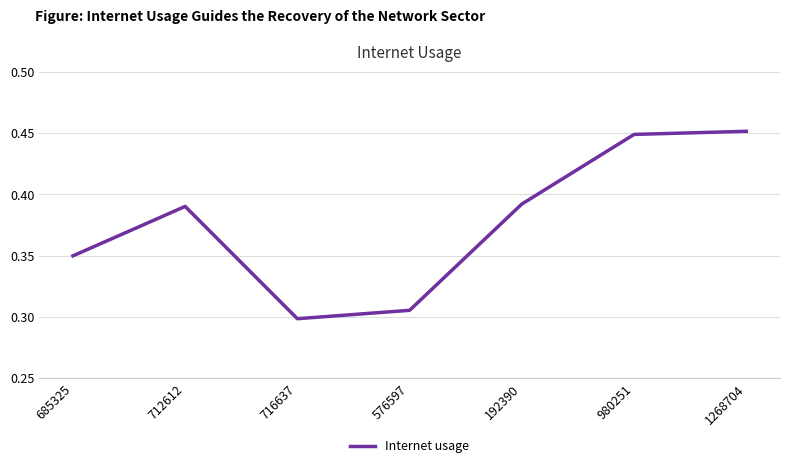

How many interior local valleys (lower than both neighbors) does the data have?

1